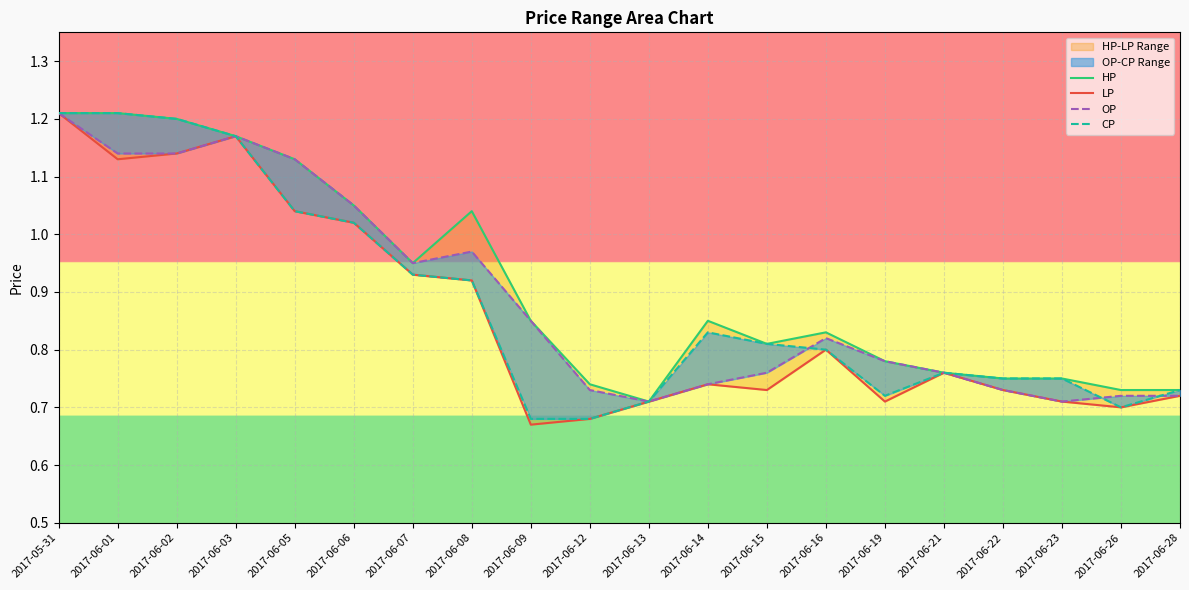

Reading right to left, list all the values displayed in this chart.

HP: 0.7	0.7	0.8	0.8	0.8	0.8	0.8	0.8	0.8	0.7	0.7	0.8	1.0	0.9	1.1	1.1	1.2	1.2	1.2	1.2
LP: 0.7	0.7	0.7	0.7	0.8	0.7	0.8	0.7	0.7	0.7	0.7	0.7	0.9	0.9	1.0	1.0	1.2	1.1	1.1	1.2
OP: 0.7	0.7	0.7	0.7	0.8	0.8	0.8	0.8	0.7	0.7	0.7	0.8	1.0	0.9	1.1	1.1	1.2	1.1	1.1	1.2
CP: 0.7	0.7	0.8	0.8	0.8	0.7	0.8	0.8	0.8	0.7	0.7	0.7	0.9	0.9	1.0	1.0	1.2	1.2	1.2	1.2